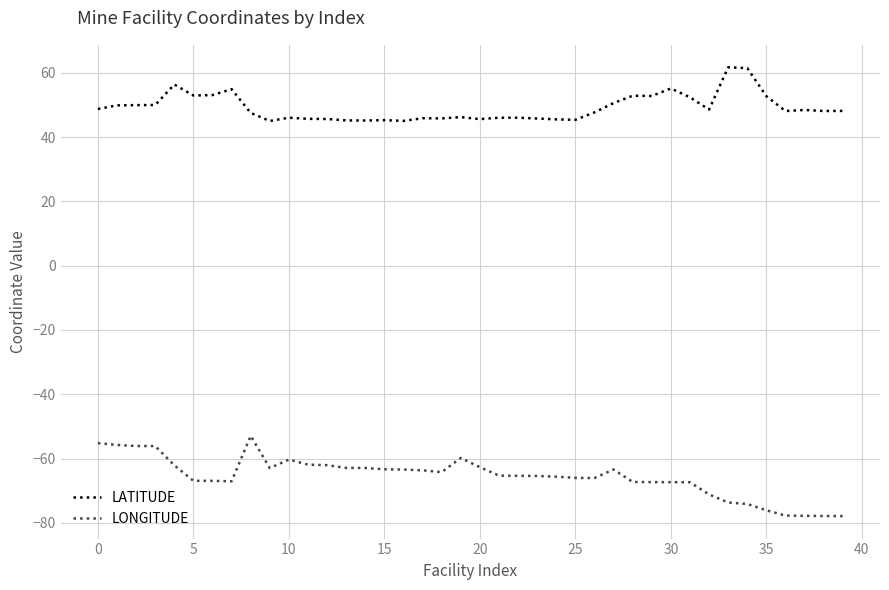

Does the chart have visible grid lines?

Yes